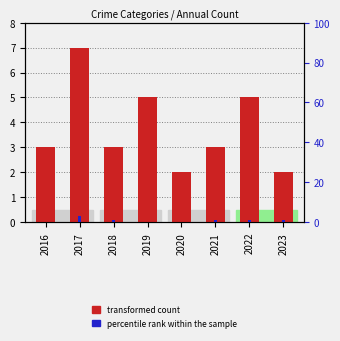

What is the value of the transformed count bar at the 7th from the left?

5